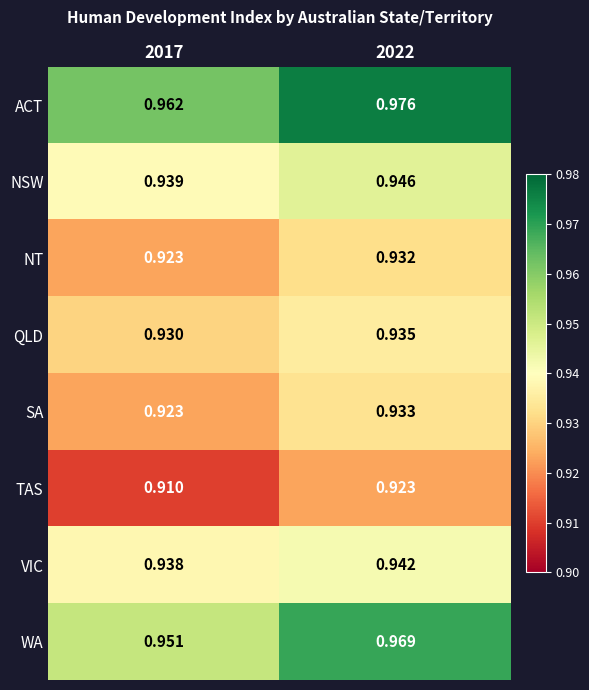

List the series in order of their peak value, highest first.

ACT, WA, NSW, VIC, QLD, SA, NT, TAS